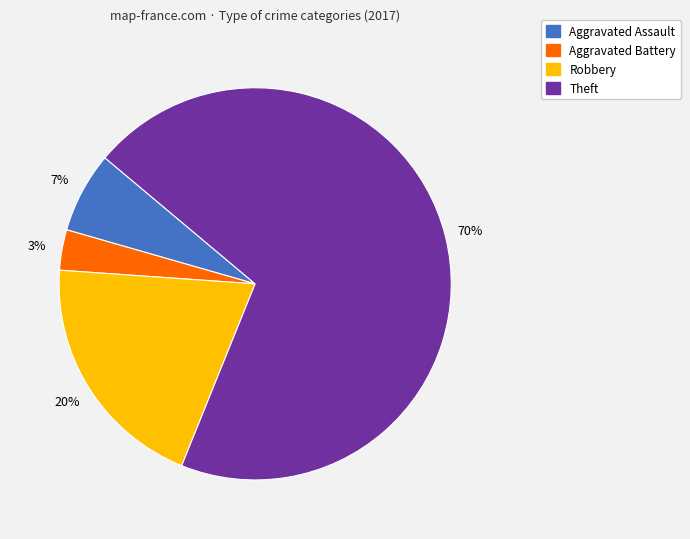

Does Aggravated Assault represent more than half of the total?

No